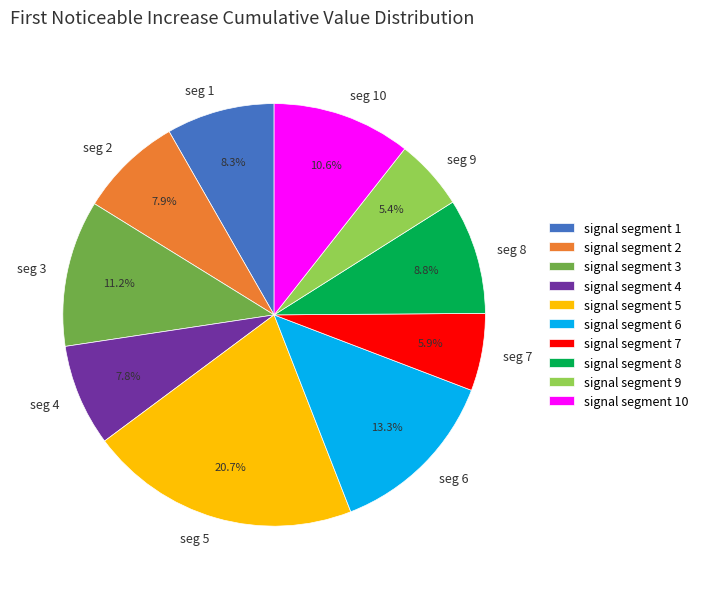

Combined, do signal segment 2 and signal segment 5 account for over 50%?

No